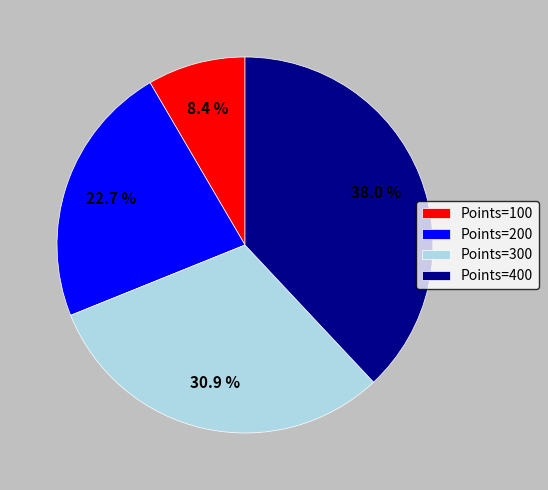

Which category has the biggest portion of the pie?

Points=400